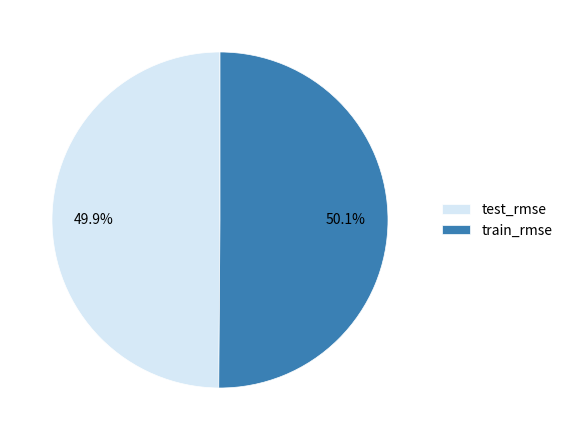

The test_rmse slice represents 61% of the pie. True or false?

False